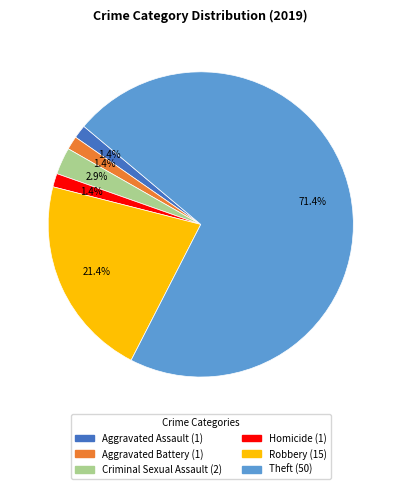

Does any single category account for the majority?

Yes